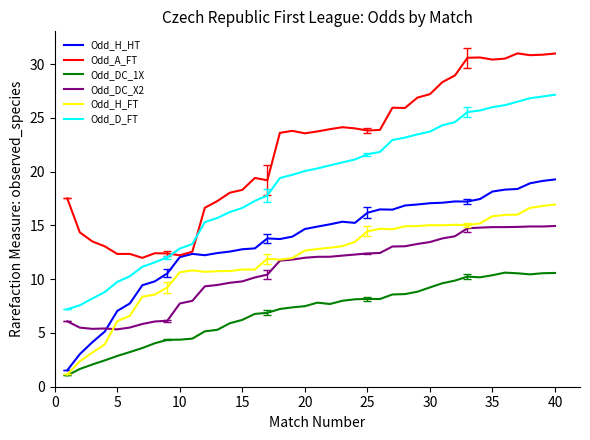

True or false: Odd_H_HT has more than 2 points higher than both neighbors.

True